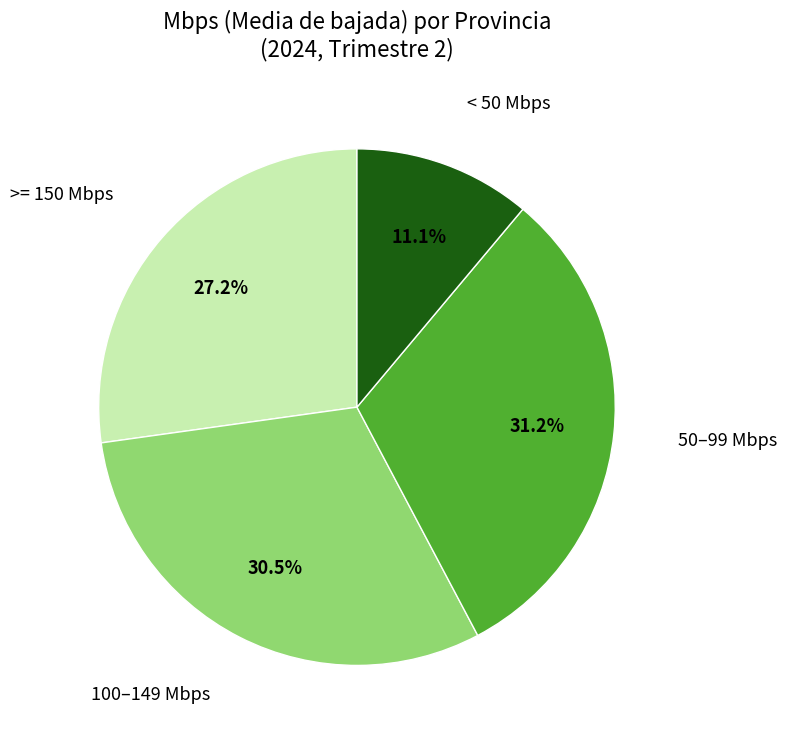

Is there a majority slice in this chart?

No